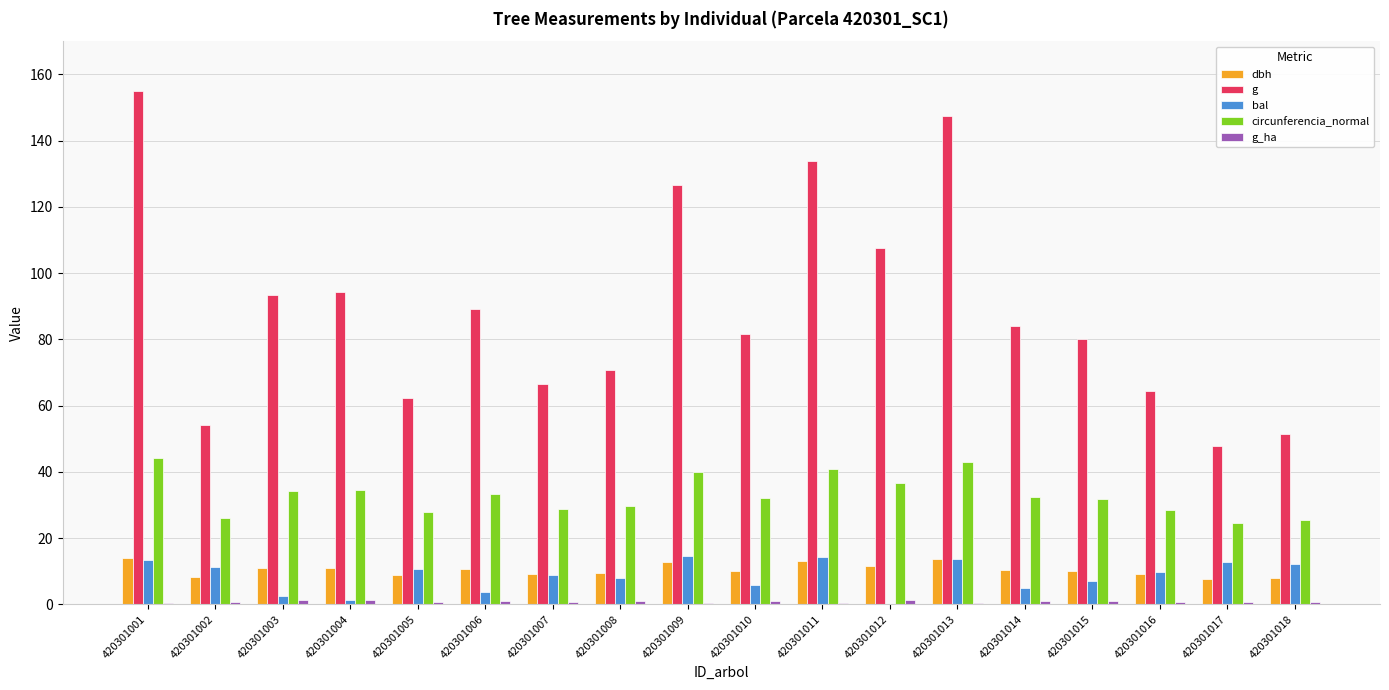

Is it true that g equals 94.2 at 420301004?

True